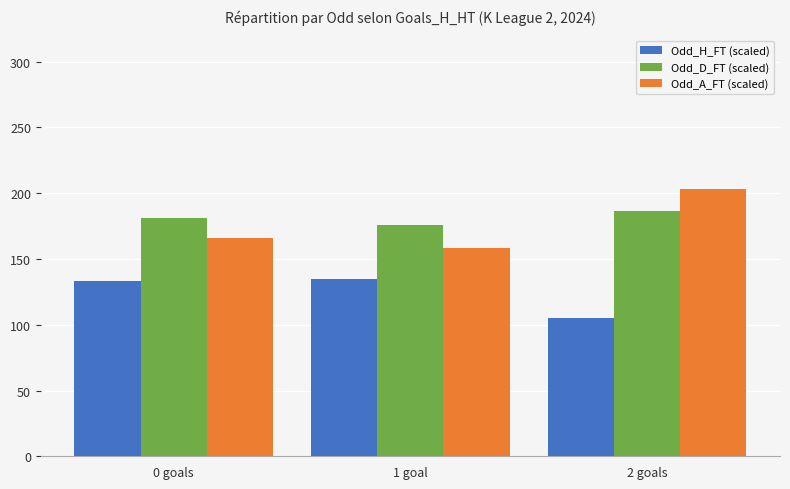

What position from the right is 0 goals?

3